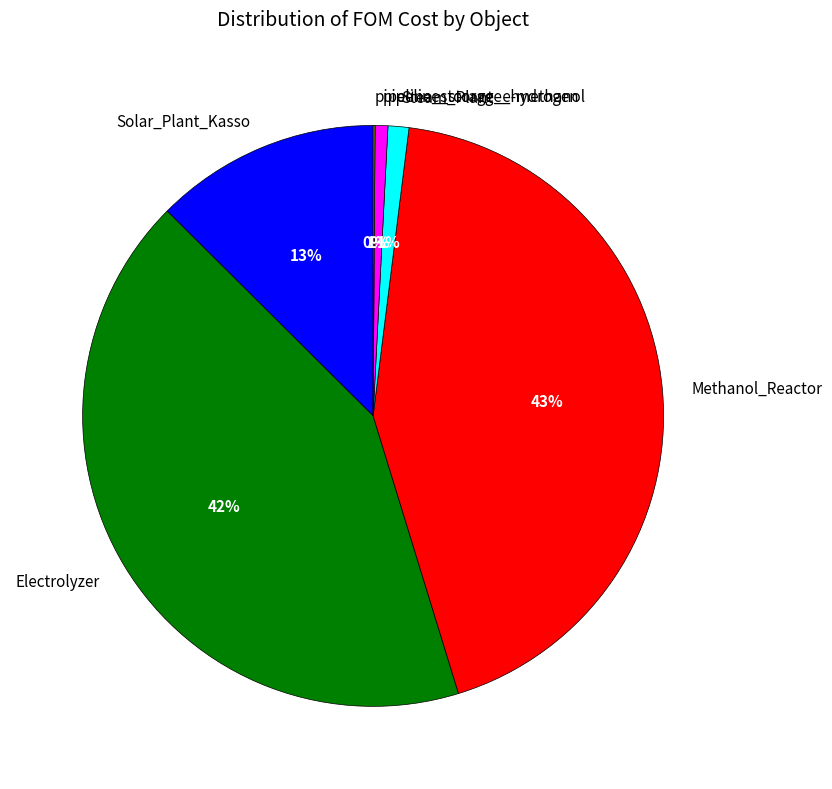

Is there a majority slice in this chart?

No